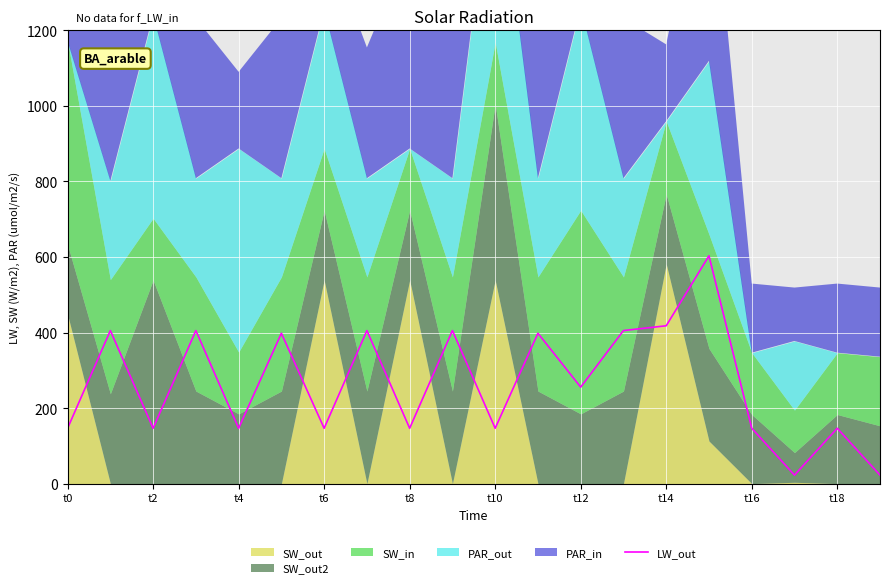

What is the highest value of the LW_out series?

603.2